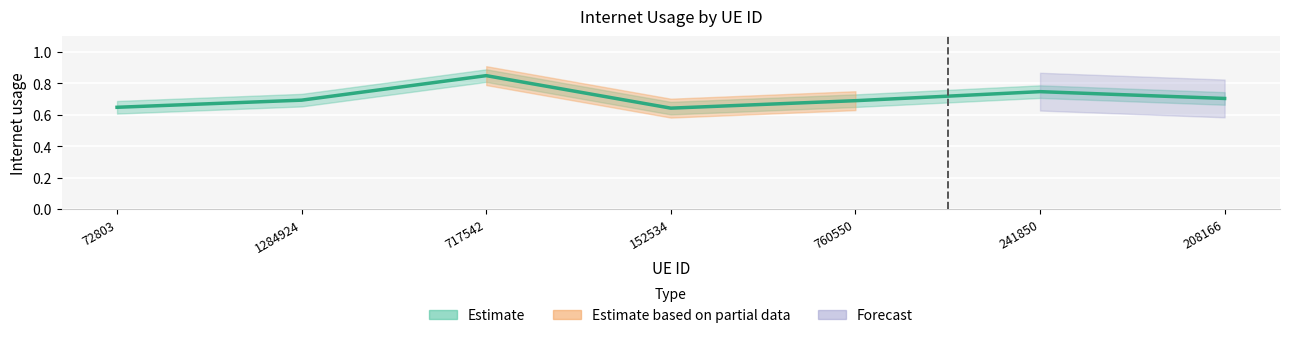

How many lines are shown in the chart?

1